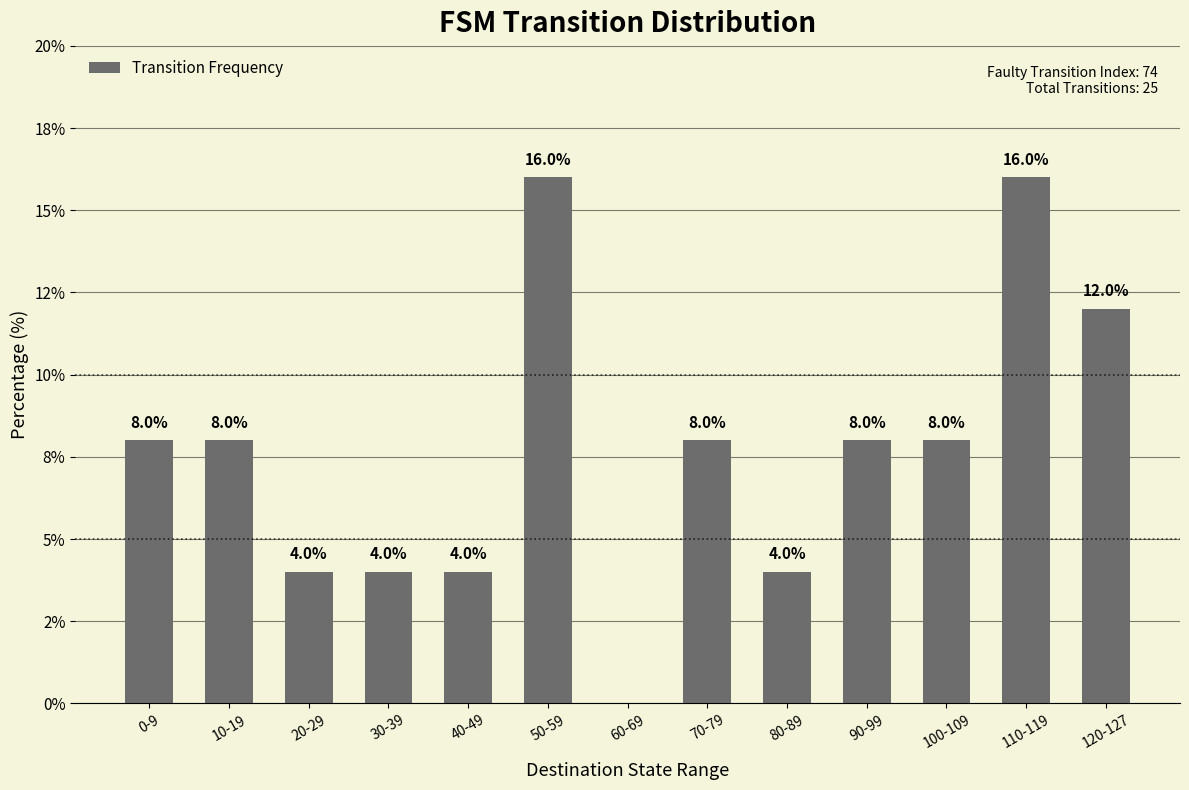

Rank the categories by value from highest to lowest.

50-59, 110-119, 120-127, 0-9, 10-19, 70-79, 90-99, 100-109, 20-29, 30-39, 40-49, 80-89, 60-69